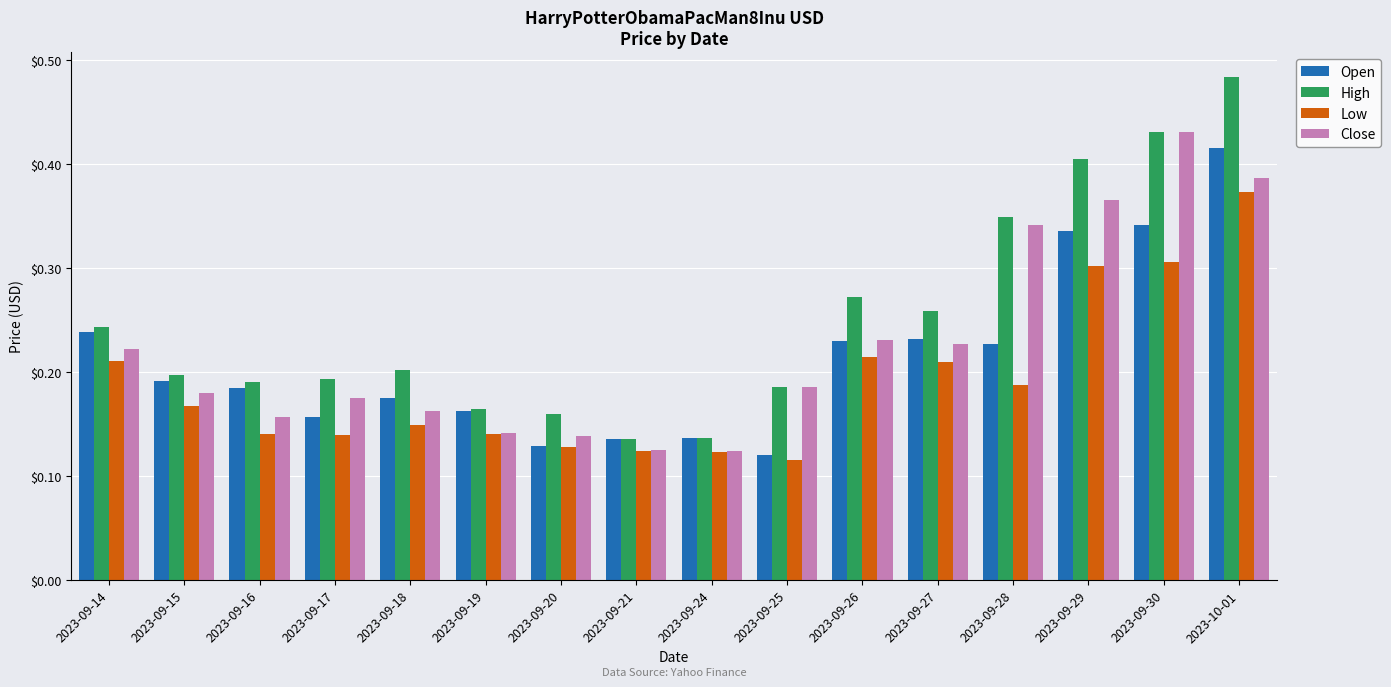

Between 2023-09-17 and 2023-09-26, which series saw the biggest shift?

High